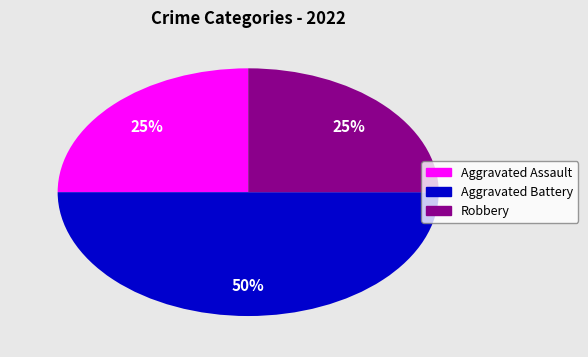

Do Aggravated Battery and Robbery together represent more than half of the pie?

Yes